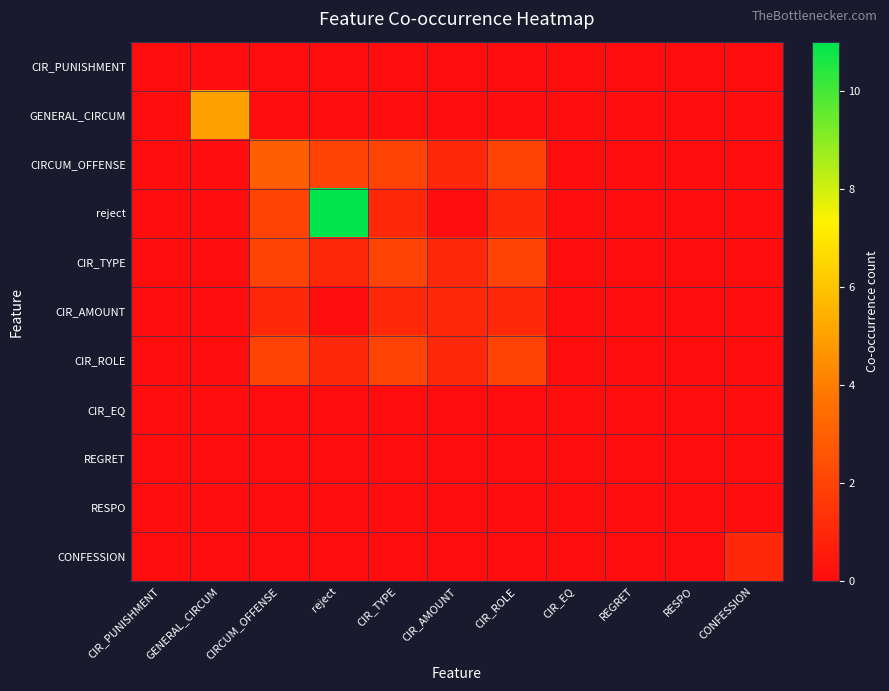

Reading left to right, extract all data points from this chart.

CIR_PUNISHMENT: CIR_PUNISHMENT=0	GENERAL_CIRCUM=0	CIRCUM_OFFENSE=0	reject=0	CIR_TYPE=0	CIR_AMOUNT=0	CIR_ROLE=0	CIR_EQ=0	REGRET=0	RESPO=0	CONFESSION=0
GENERAL_CIRCUM: CIR_PUNISHMENT=0	GENERAL_CIRCUM=5	CIRCUM_OFFENSE=0	reject=0	CIR_TYPE=0	CIR_AMOUNT=0	CIR_ROLE=0	CIR_EQ=0	REGRET=0	RESPO=0	CONFESSION=0
CIRCUM_OFFENSE: CIR_PUNISHMENT=0	GENERAL_CIRCUM=0	CIRCUM_OFFENSE=3	reject=2	CIR_TYPE=2	CIR_AMOUNT=1	CIR_ROLE=2	CIR_EQ=0	REGRET=0	RESPO=0	CONFESSION=0
reject: CIR_PUNISHMENT=0	GENERAL_CIRCUM=0	CIRCUM_OFFENSE=2	reject=11	CIR_TYPE=1	CIR_AMOUNT=0	CIR_ROLE=1	CIR_EQ=0	REGRET=0	RESPO=0	CONFESSION=0
CIR_TYPE: CIR_PUNISHMENT=0	GENERAL_CIRCUM=0	CIRCUM_OFFENSE=2	reject=1	CIR_TYPE=2	CIR_AMOUNT=1	CIR_ROLE=2	CIR_EQ=0	REGRET=0	RESPO=0	CONFESSION=0
CIR_AMOUNT: CIR_PUNISHMENT=0	GENERAL_CIRCUM=0	CIRCUM_OFFENSE=1	reject=0	CIR_TYPE=1	CIR_AMOUNT=1	CIR_ROLE=1	CIR_EQ=0	REGRET=0	RESPO=0	CONFESSION=0
CIR_ROLE: CIR_PUNISHMENT=0	GENERAL_CIRCUM=0	CIRCUM_OFFENSE=2	reject=1	CIR_TYPE=2	CIR_AMOUNT=1	CIR_ROLE=2	CIR_EQ=0	REGRET=0	RESPO=0	CONFESSION=0
CIR_EQ: CIR_PUNISHMENT=0	GENERAL_CIRCUM=0	CIRCUM_OFFENSE=0	reject=0	CIR_TYPE=0	CIR_AMOUNT=0	CIR_ROLE=0	CIR_EQ=0	REGRET=0	RESPO=0	CONFESSION=0
REGRET: CIR_PUNISHMENT=0	GENERAL_CIRCUM=0	CIRCUM_OFFENSE=0	reject=0	CIR_TYPE=0	CIR_AMOUNT=0	CIR_ROLE=0	CIR_EQ=0	REGRET=0	RESPO=0	CONFESSION=0
RESPO: CIR_PUNISHMENT=0	GENERAL_CIRCUM=0	CIRCUM_OFFENSE=0	reject=0	CIR_TYPE=0	CIR_AMOUNT=0	CIR_ROLE=0	CIR_EQ=0	REGRET=0	RESPO=0	CONFESSION=0
CONFESSION: CIR_PUNISHMENT=0	GENERAL_CIRCUM=0	CIRCUM_OFFENSE=0	reject=0	CIR_TYPE=0	CIR_AMOUNT=0	CIR_ROLE=0	CIR_EQ=0	REGRET=0	RESPO=0	CONFESSION=1